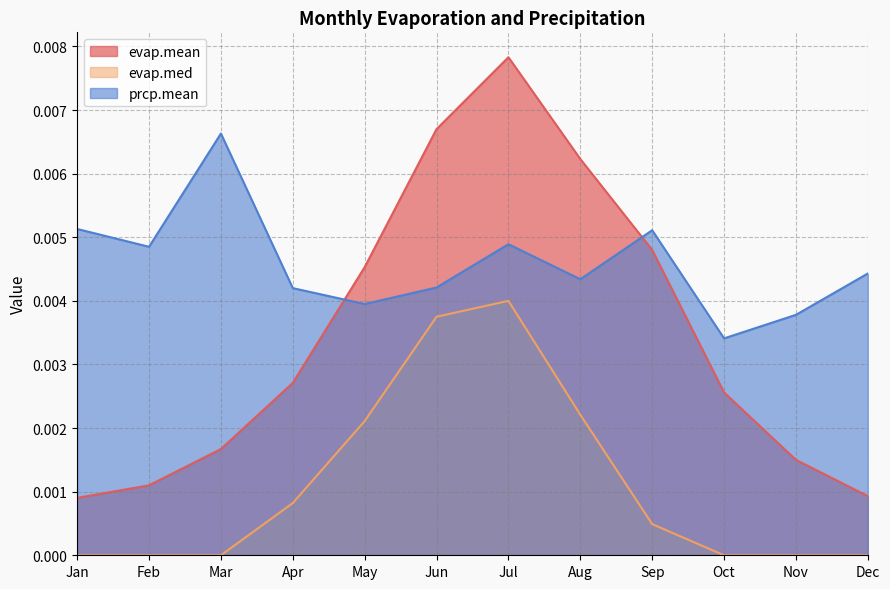

Count the number of categories in the chart.

12